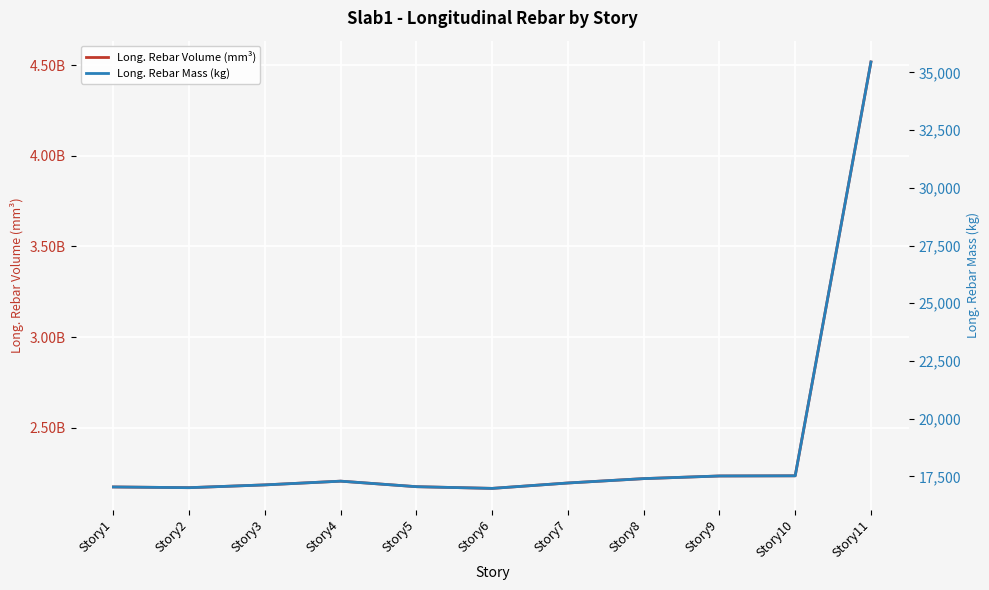

Which label corresponds to the largest value in the chart?

Story11